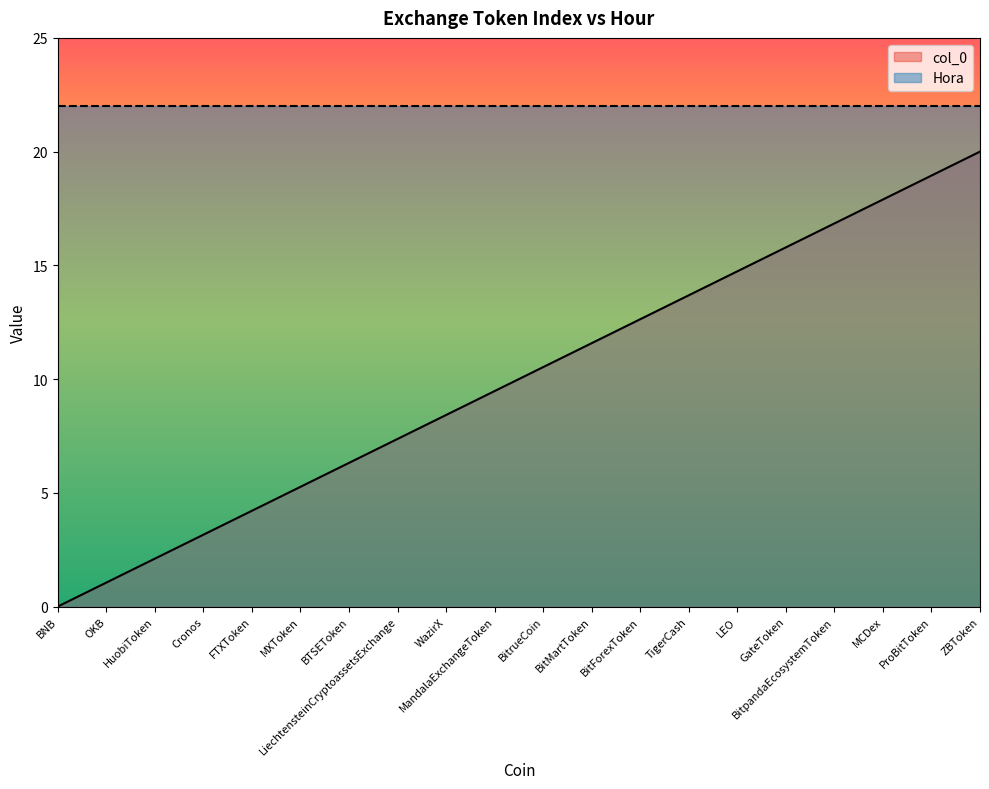

What position from the left is WazirX?

9